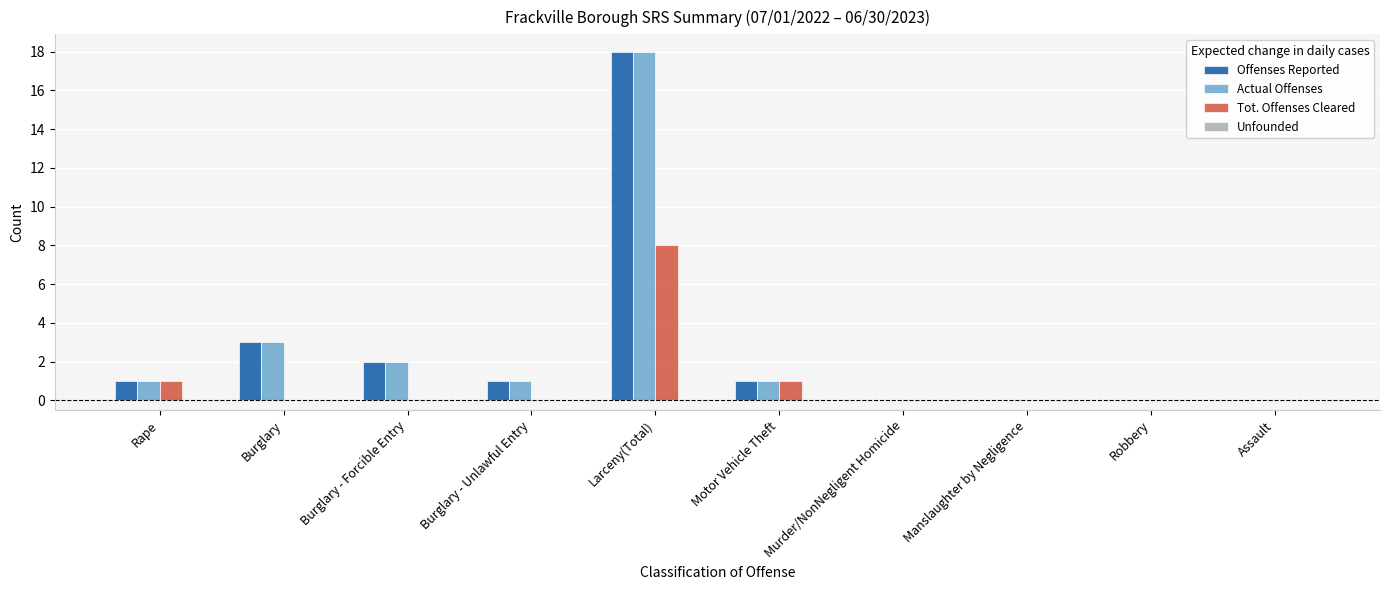

Is it true that Tot. Offenses Cleared equals 3 at Murder/NonNegligent Homicide?

False